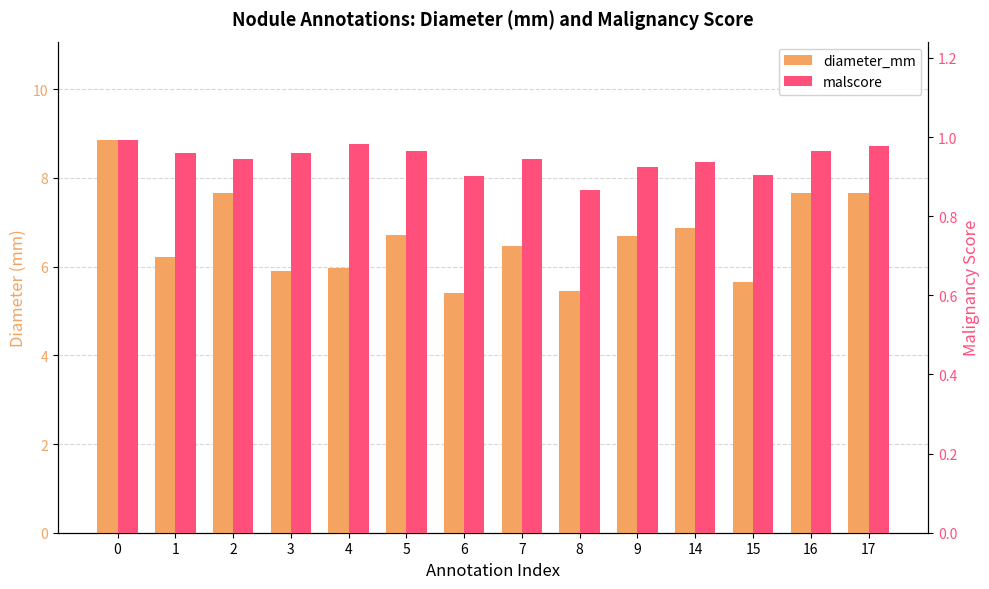

Rank the categories by malscore value from highest to lowest.

0, 4, 17, 16, 5, 1, 3, 2, 7, 14, 9, 15, 6, 8